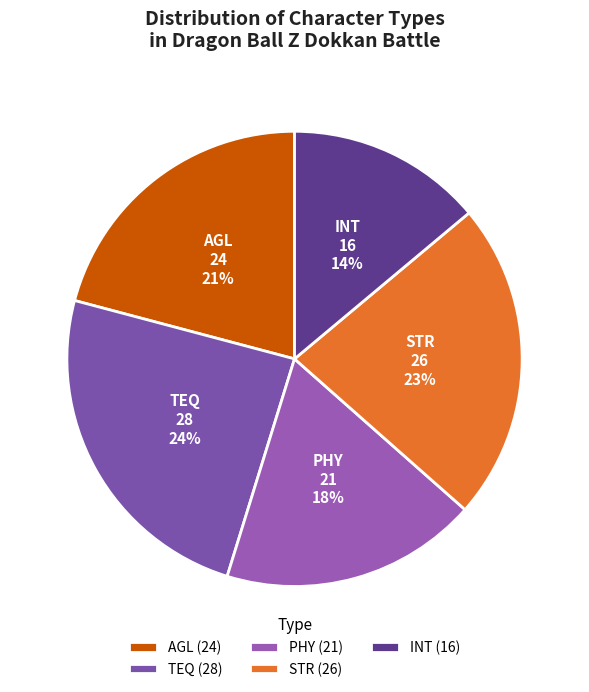

Is INT the majority of the pie?

No